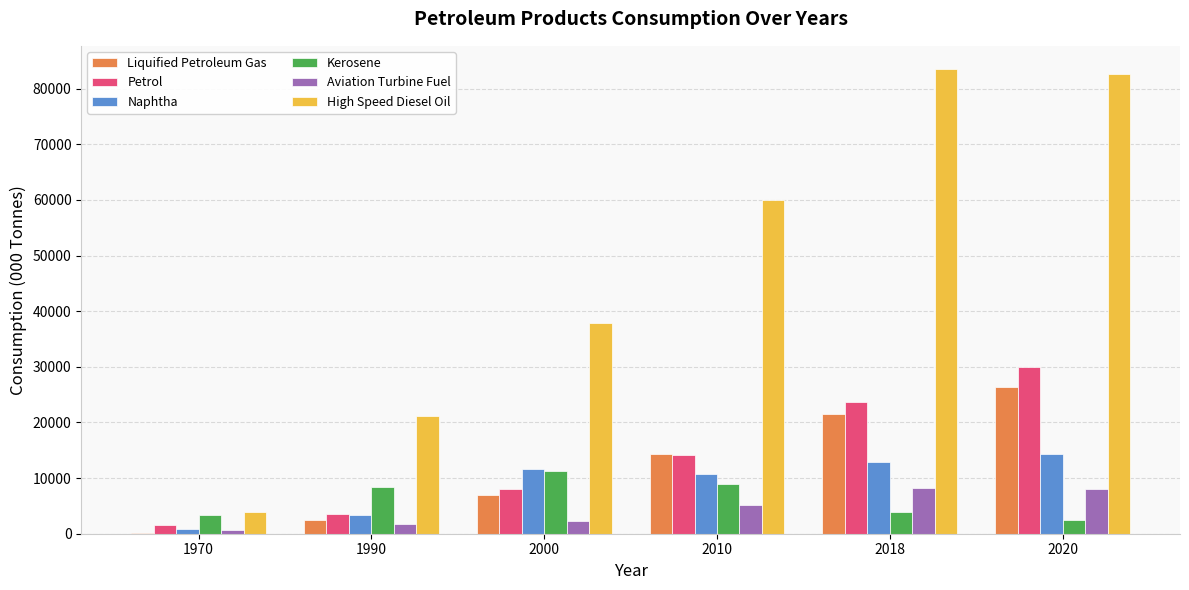

At which label is High Speed Diesel Oil closest to 43684?

2000